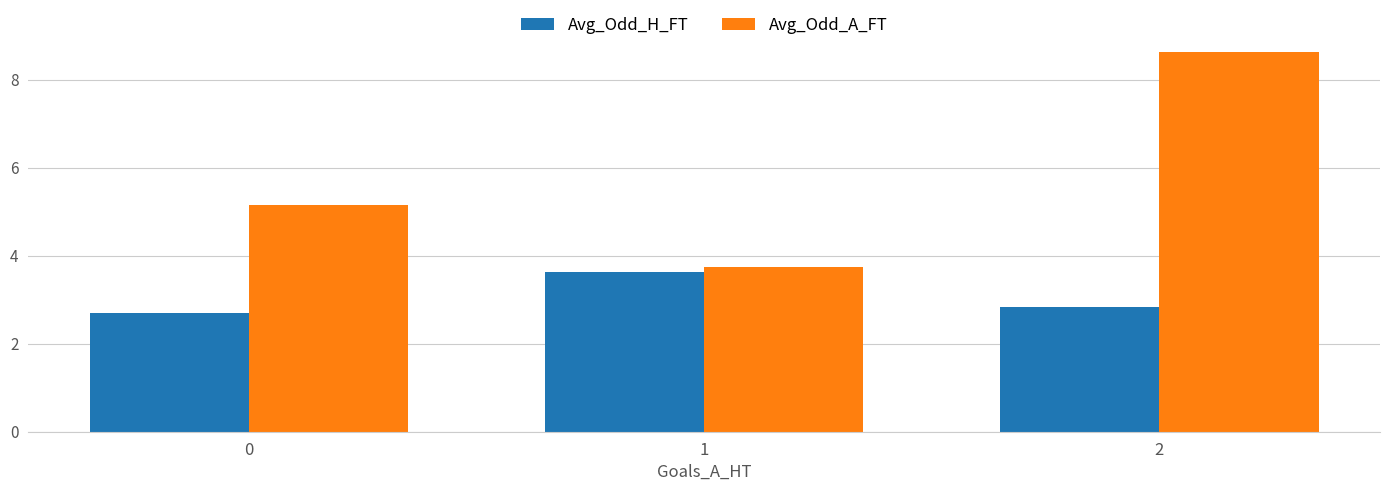

Rank the series at 2 from highest to lowest value.

Avg_Odd_A_FT, Avg_Odd_H_FT